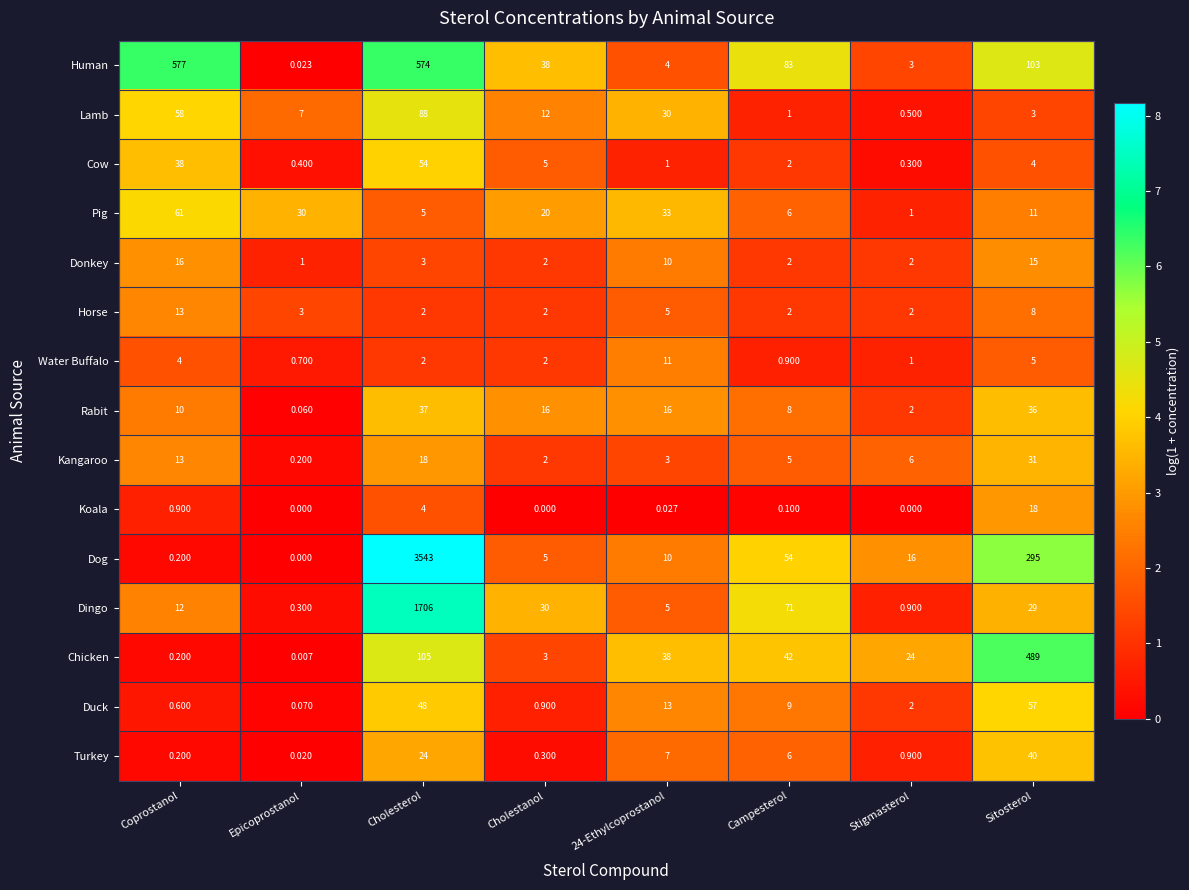

Which series has the widest spread of values?

Dog